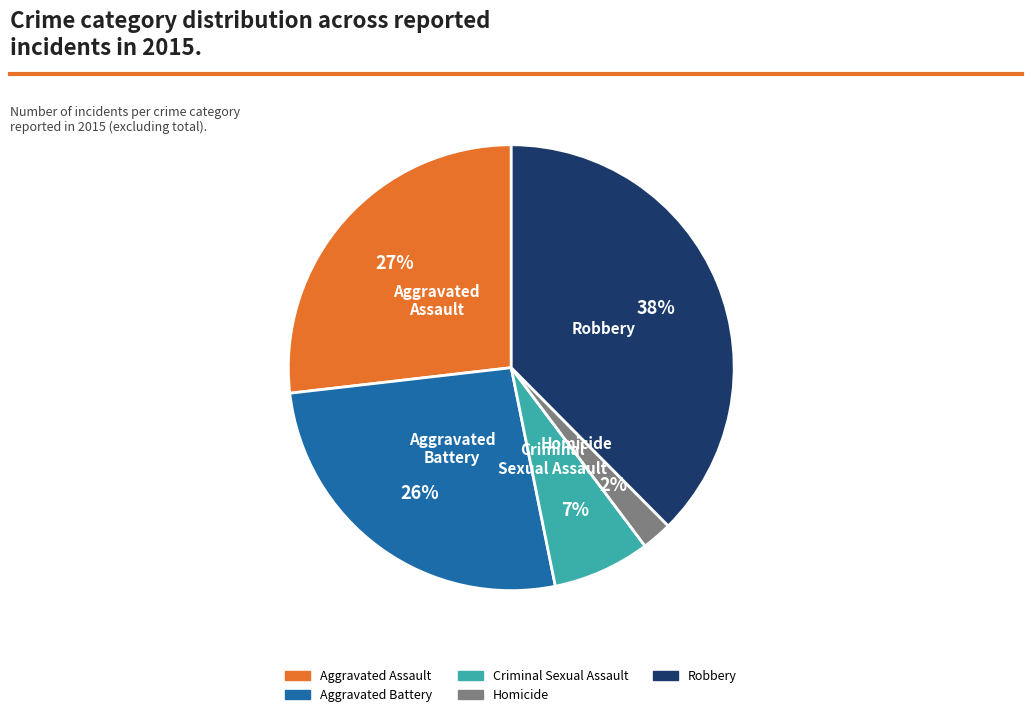

What percentage is the Aggravated Battery slice, to the nearest percent?

26%